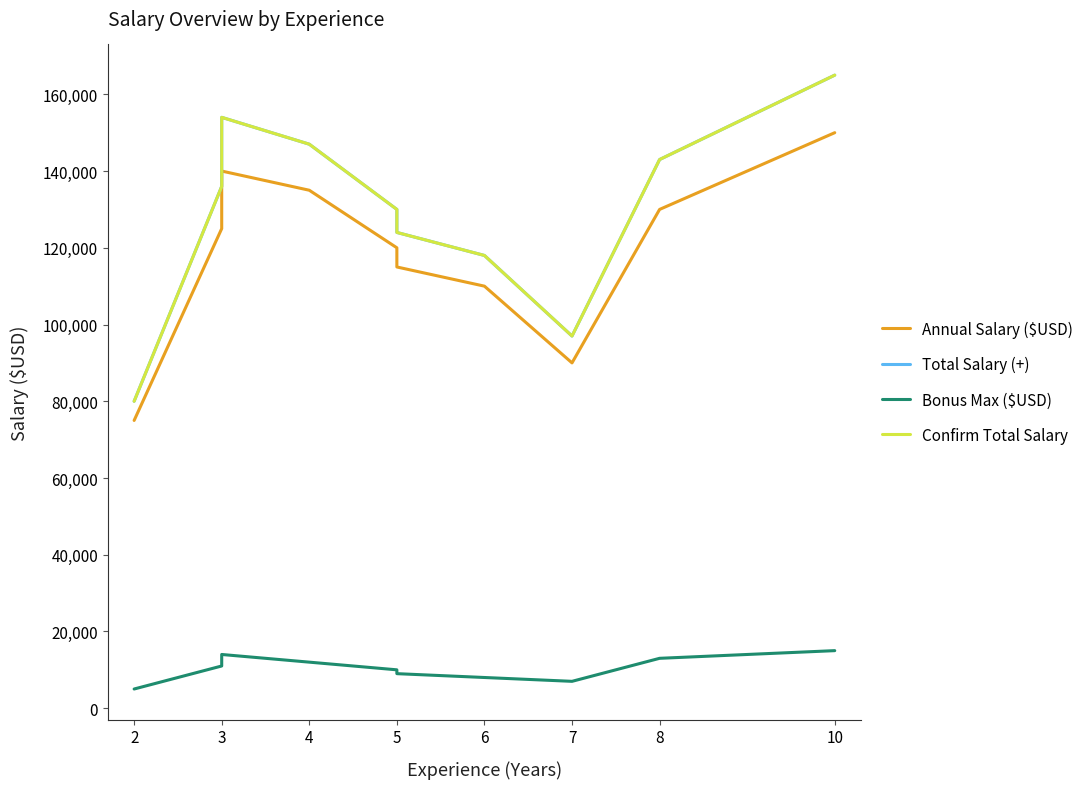

What is the highest value of the Bonus Max ($USD) series?

15000